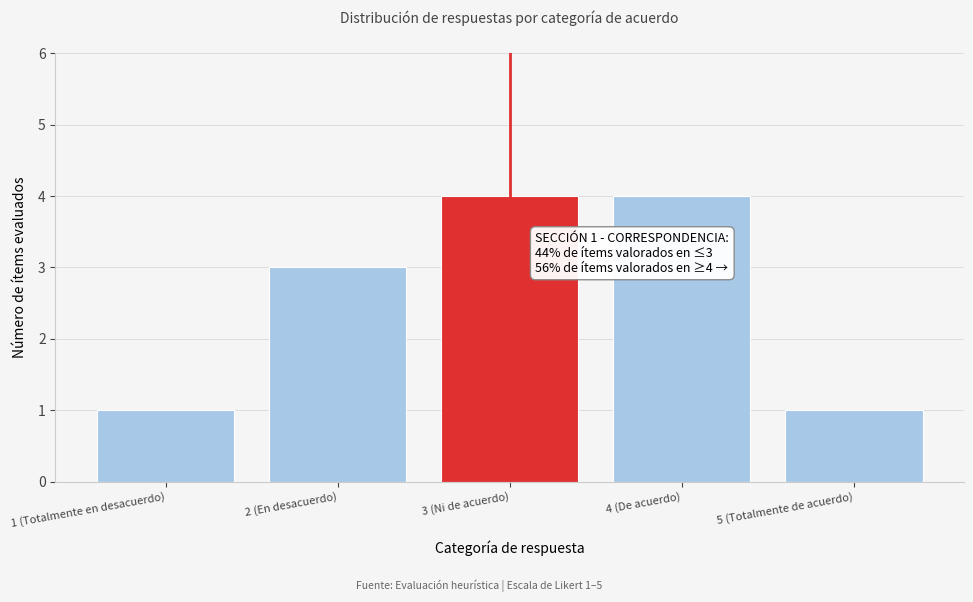

Reading left to right, what are all the values shown in this chart?

1	3	4	4	1